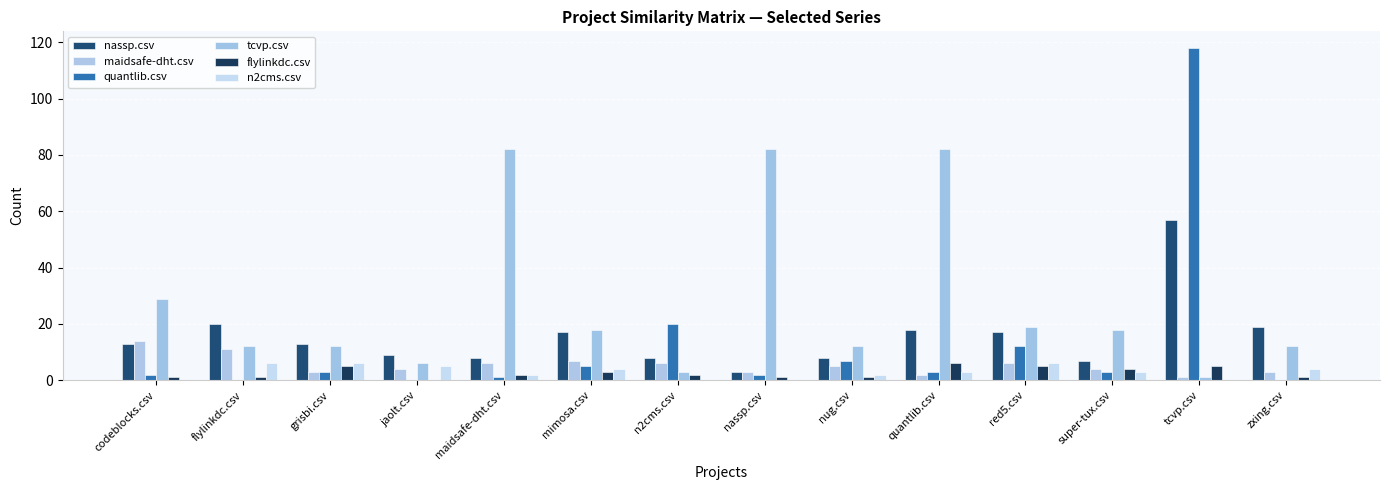

What is the sum of the n2cms.csv values at quantlib.csv and grisbi.csv?

9